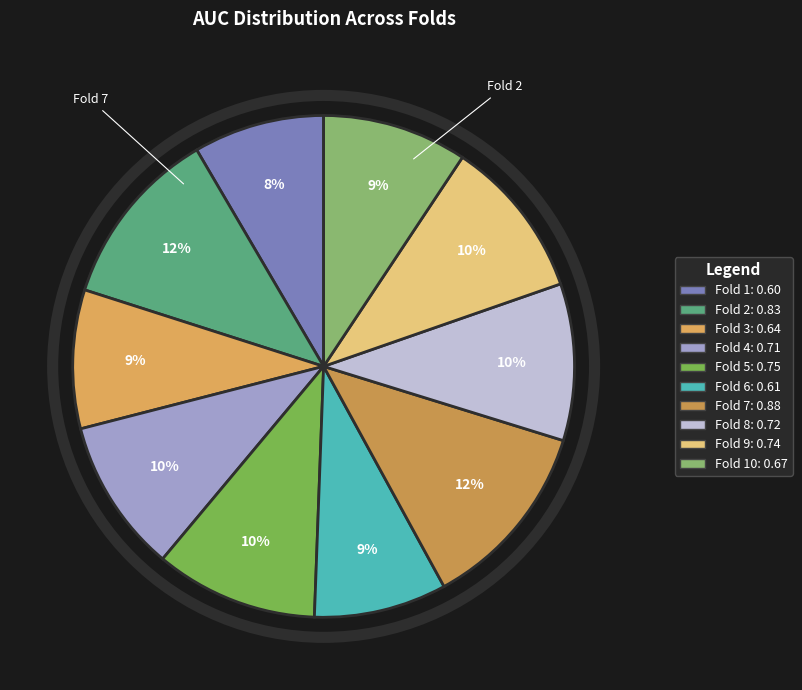

How many segments does this pie chart have?

10